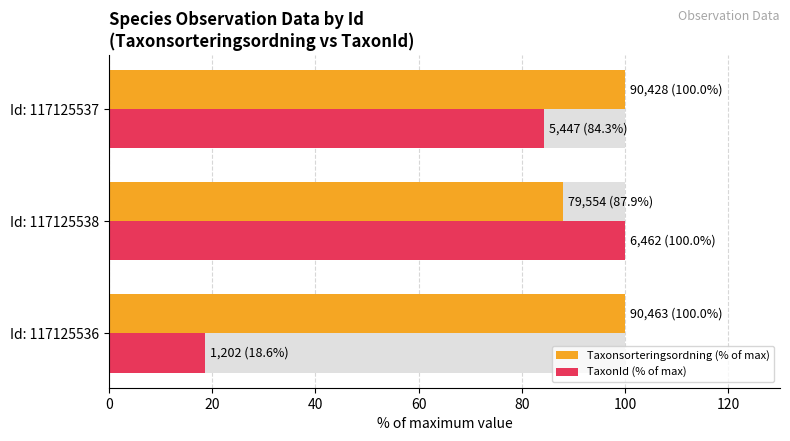

List the series in order of their peak value, highest first.

Taxonsorteringsordning (% of max), TaxonId (% of max)